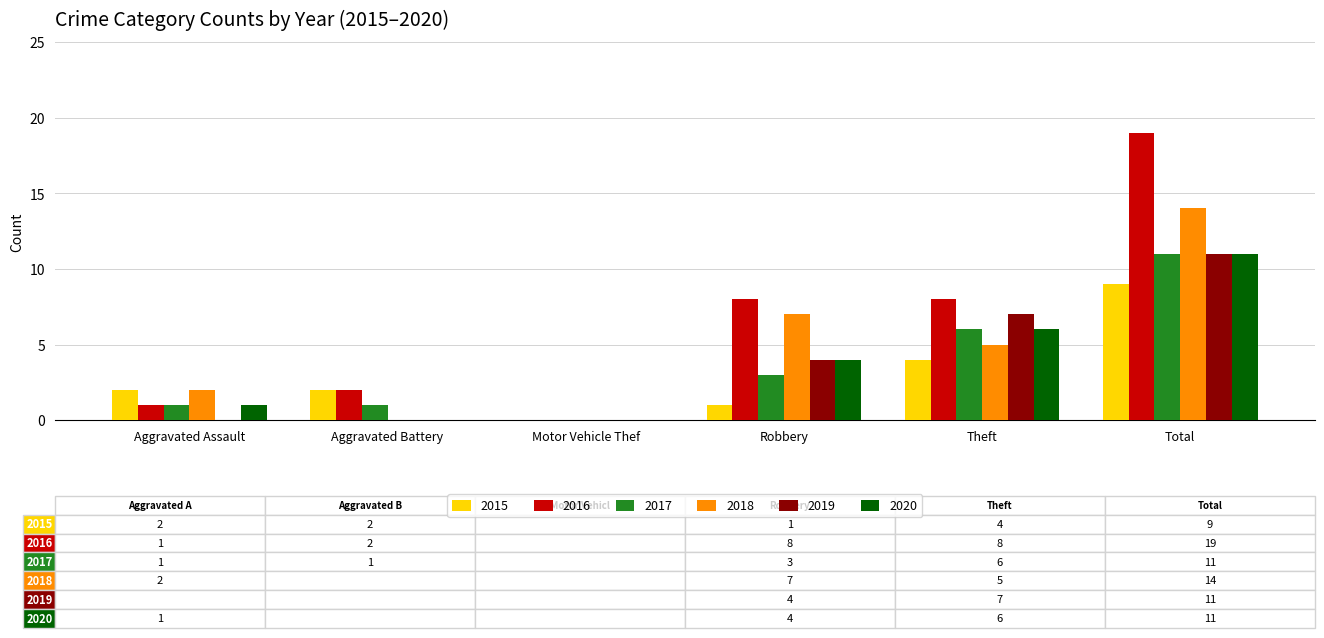

True or false: 2016 has a value of 8 at Theft.

True